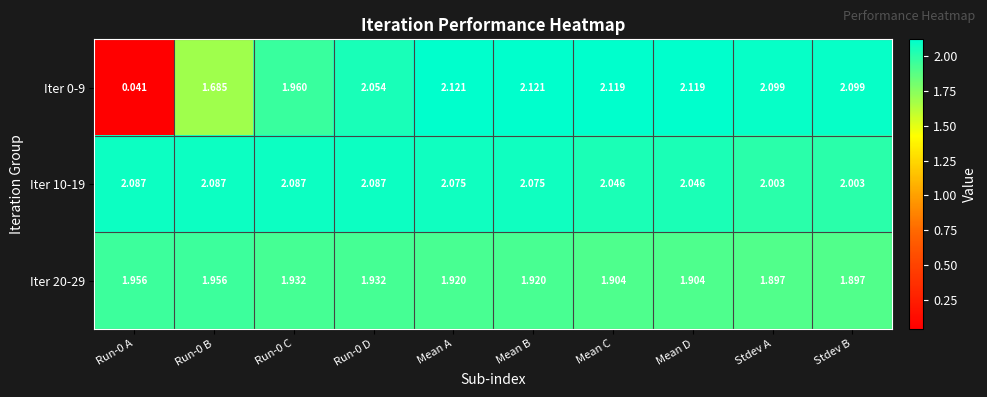

Is the value of Iter 0-9 at Mean A greater than the value of Iter 20-29 at Run-0 C?

Yes